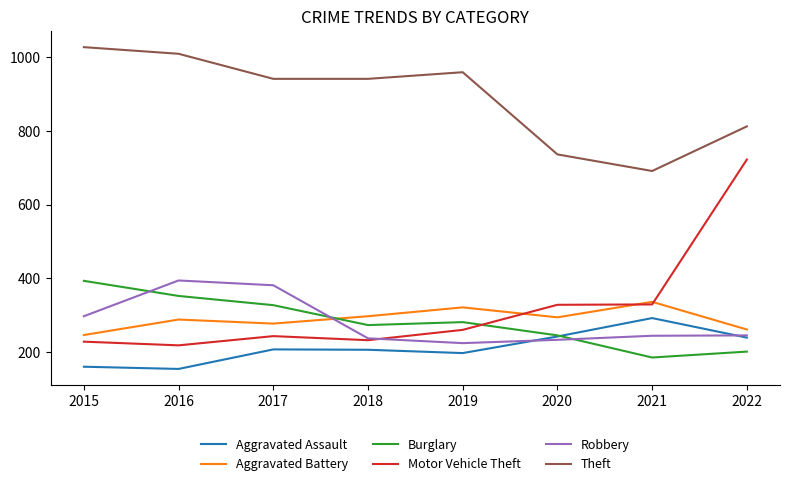

How many values in the Robbery series are below 245?

4